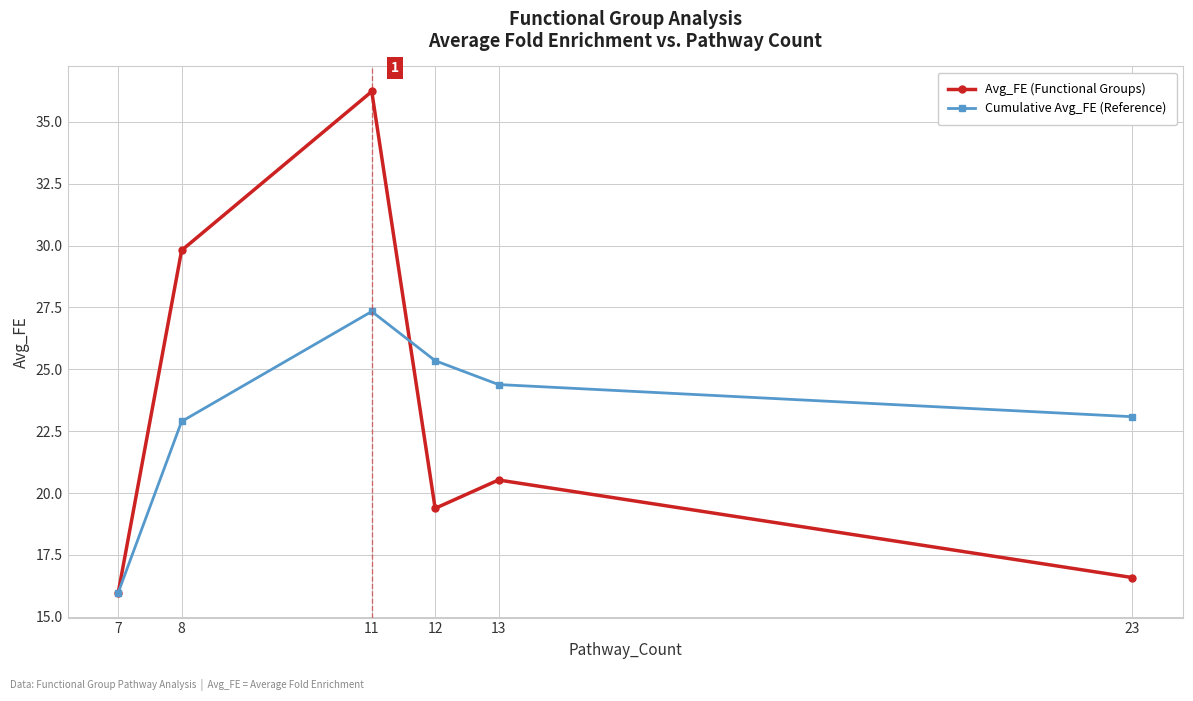

Rank the series at 8 from lowest to highest value.

Cumulative Avg_FE (Reference), Avg_FE (Functional Groups)